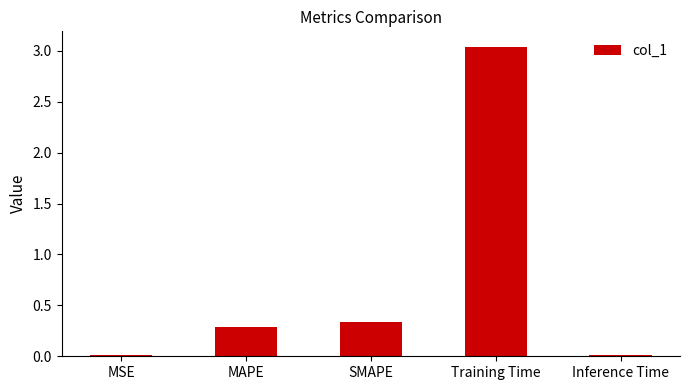

What is the label of the 2nd bar from the right?

Training Time